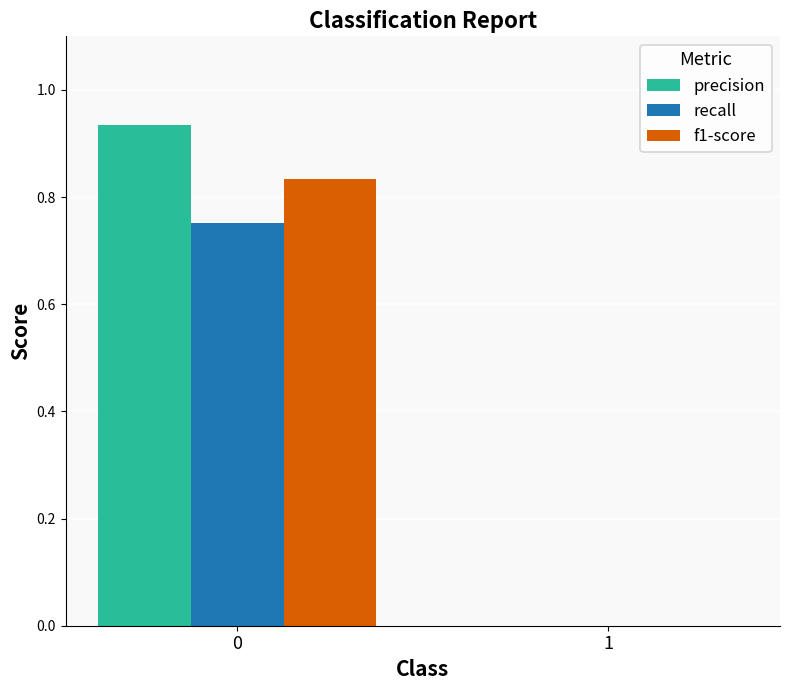

Are the bars horizontal?

No